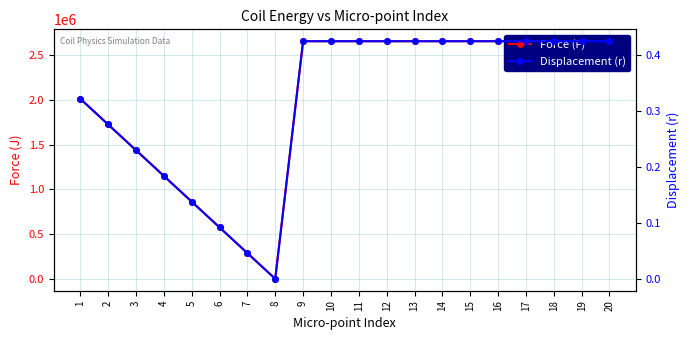

Is this an area chart (filled region under the line)?

No